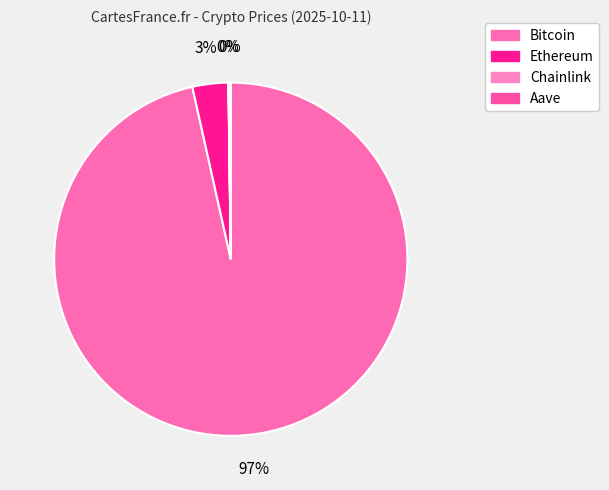

Is it true that Bitcoin is 97% of the pie?

True